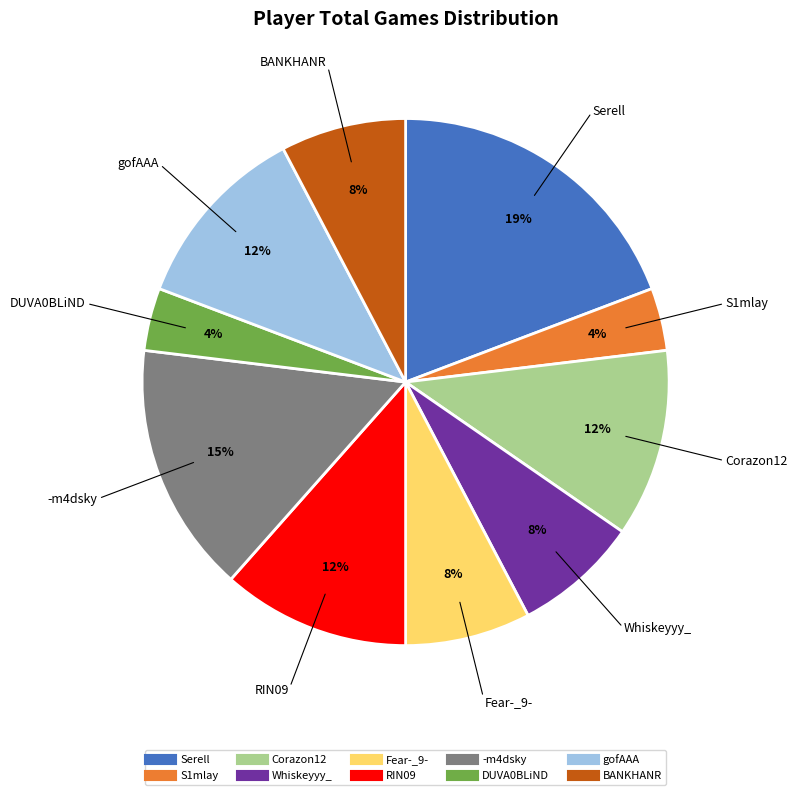

How many slices are in this pie chart?

10